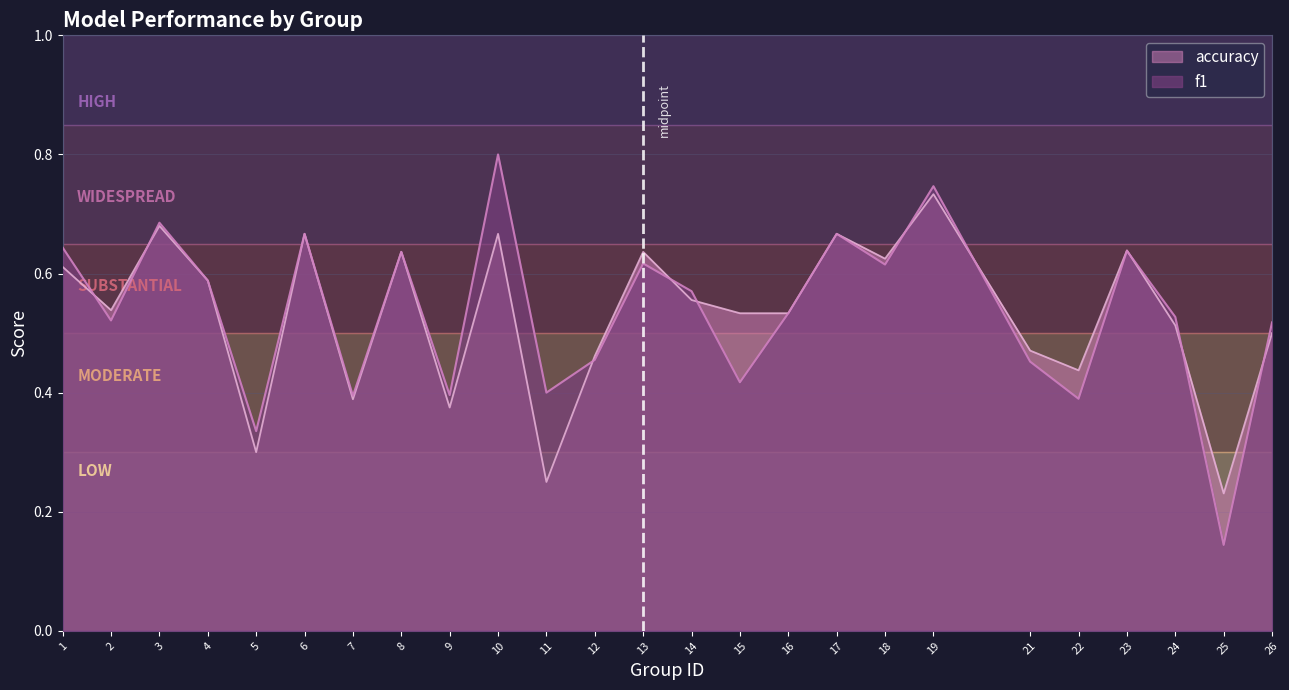

Count the number of data series in this chart.

2